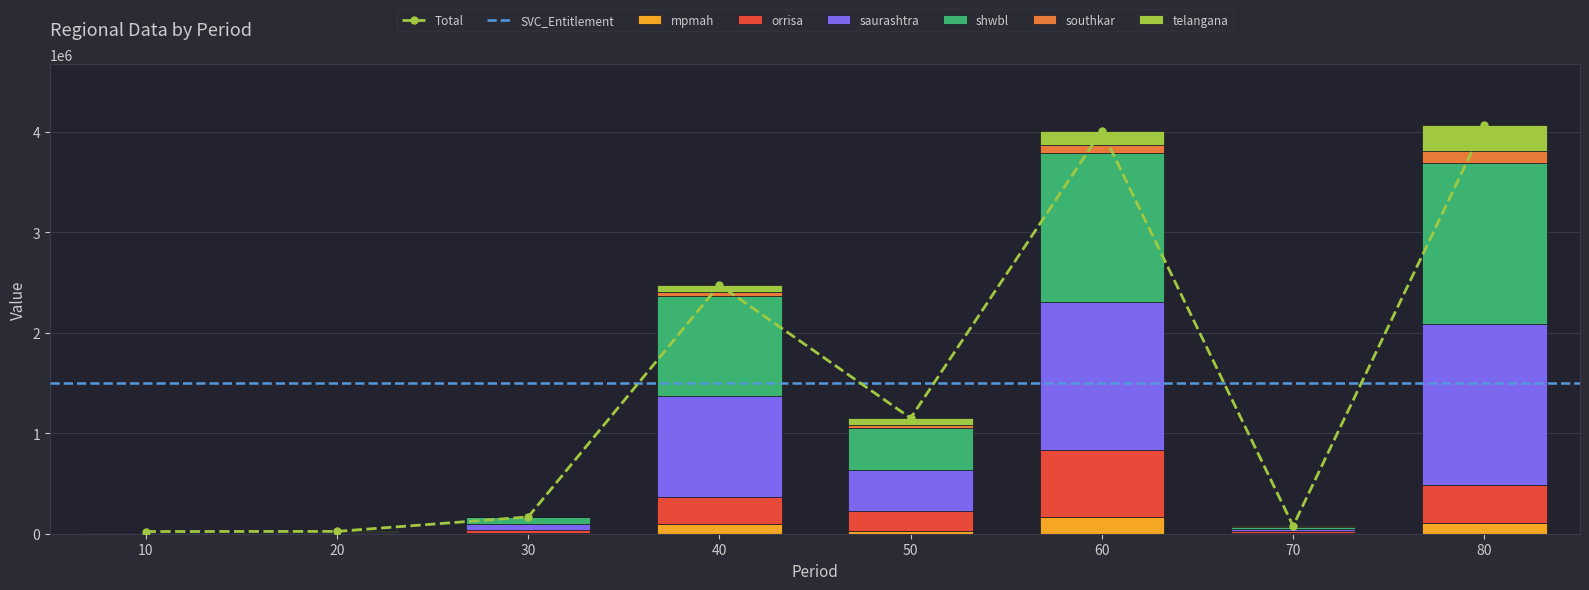

How many groups of bars are there?

8